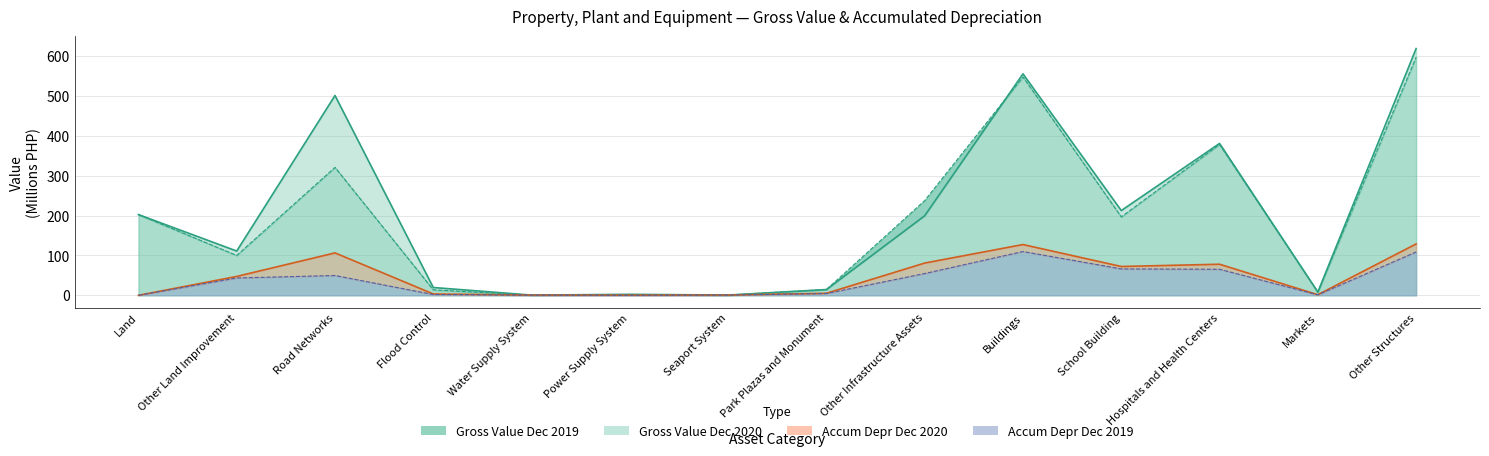

How many distinct data groups are displayed?

4